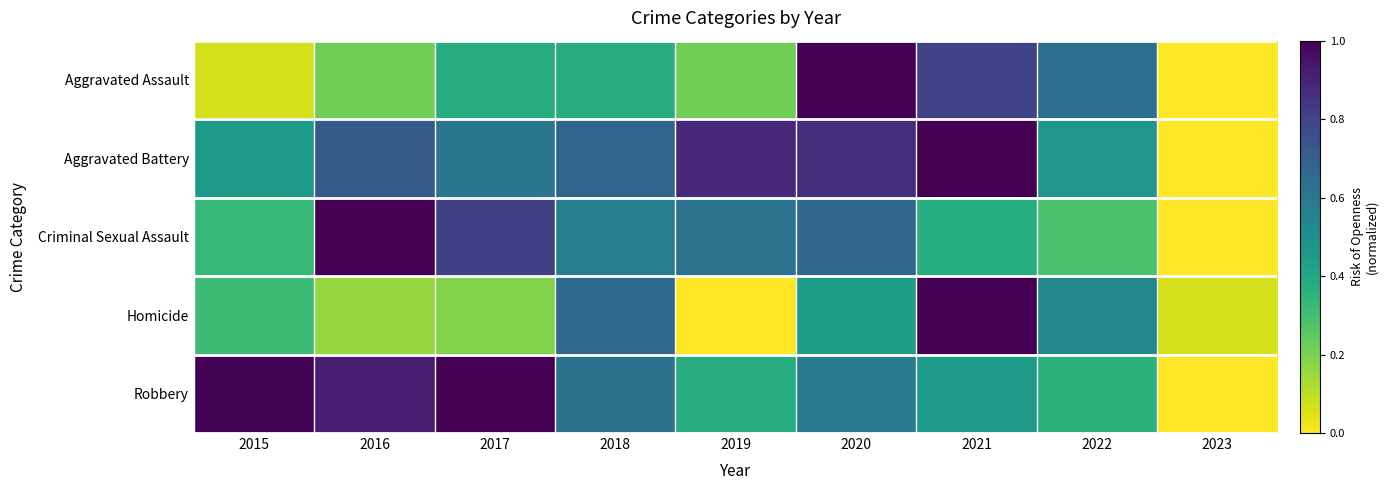

Which category has the lowest value across all series?

2023